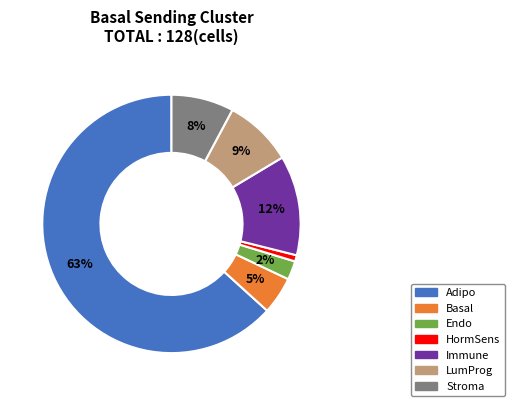

To the nearest percent, what is the average slice percentage?

14%